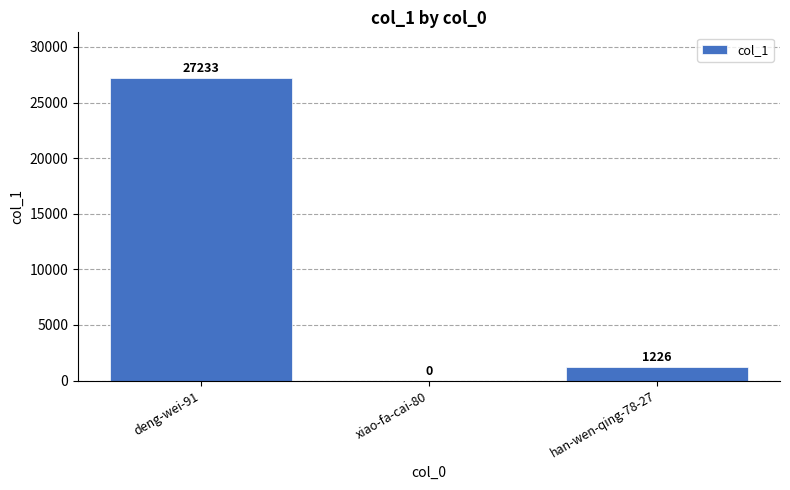

At which label is the value closest to 13616?

han-wen-qing-78-27